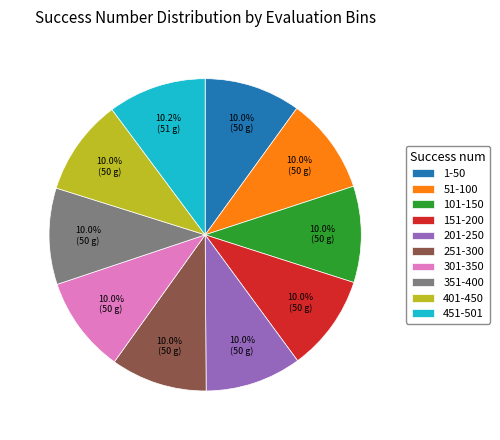

Is the sum of 401-450 and 51-100 greater than half?

No